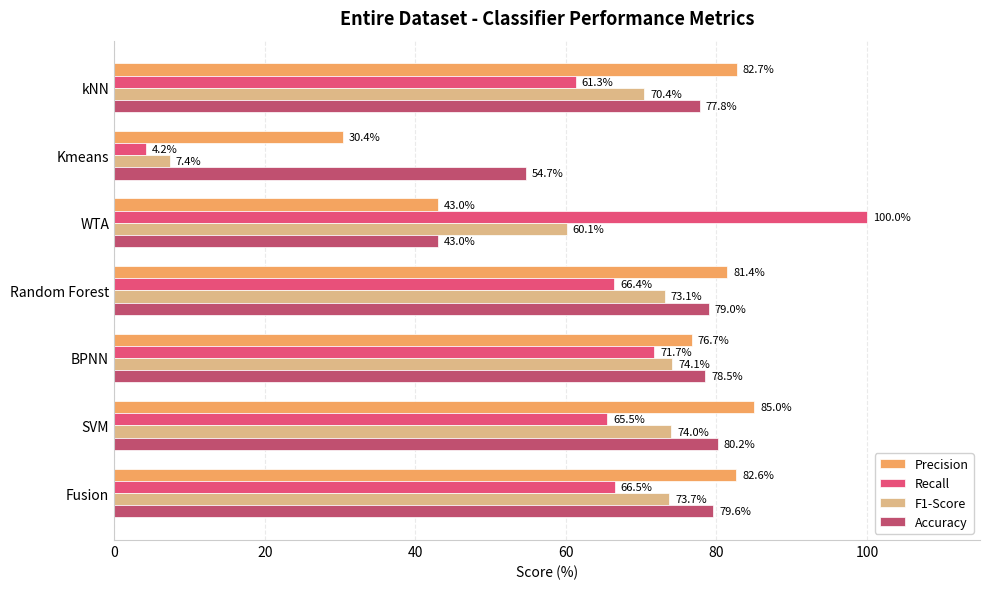

List the series in order of their peak value, lowest first.

F1-Score, Accuracy, Precision, Recall